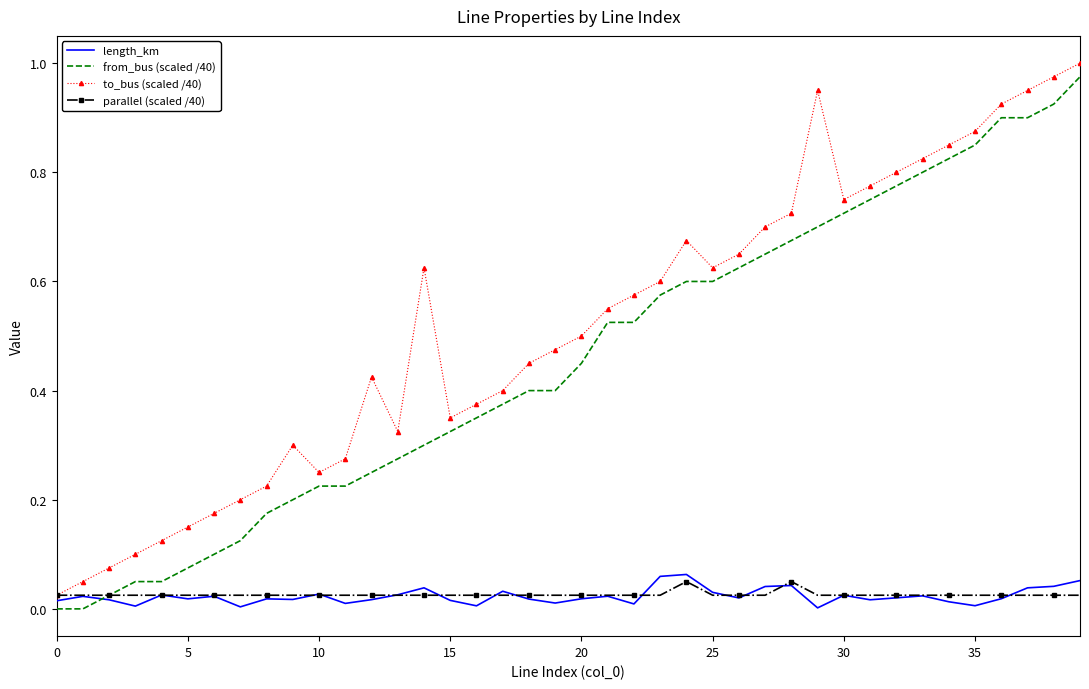

True or false: from_bus (scaled /40) and to_bus (scaled /40) intersect in this chart.

False